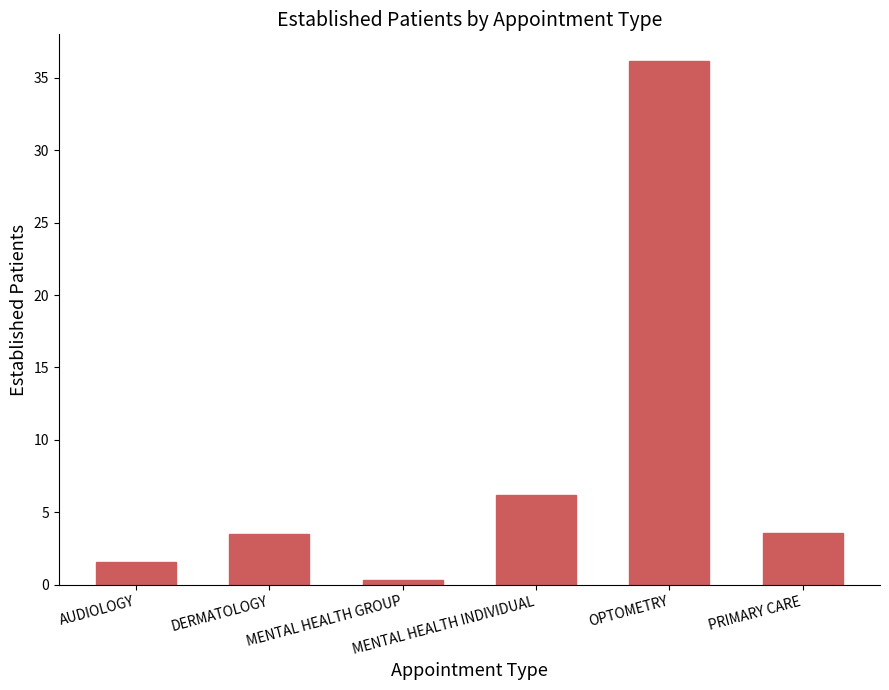

What is the sum of all values?

51.4